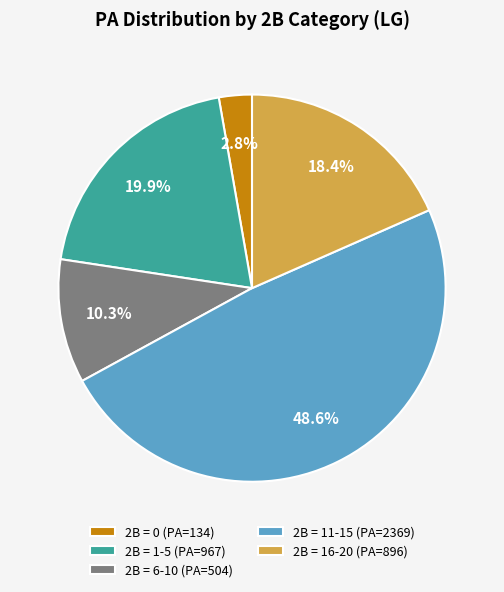

How many segments does this pie chart have?

5